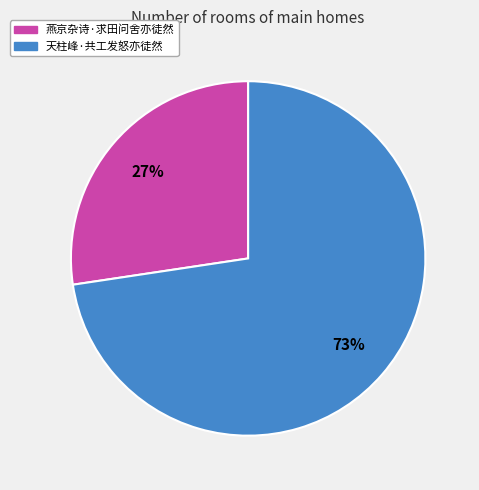

Does 燕京杂诗·求田问舍亦徒然 account for over 50% of the chart?

No